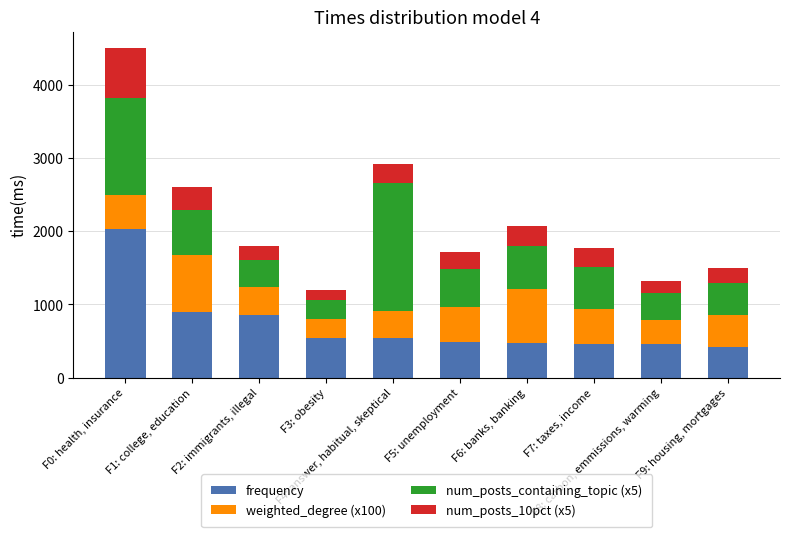

Count the number of data series in this chart.

4